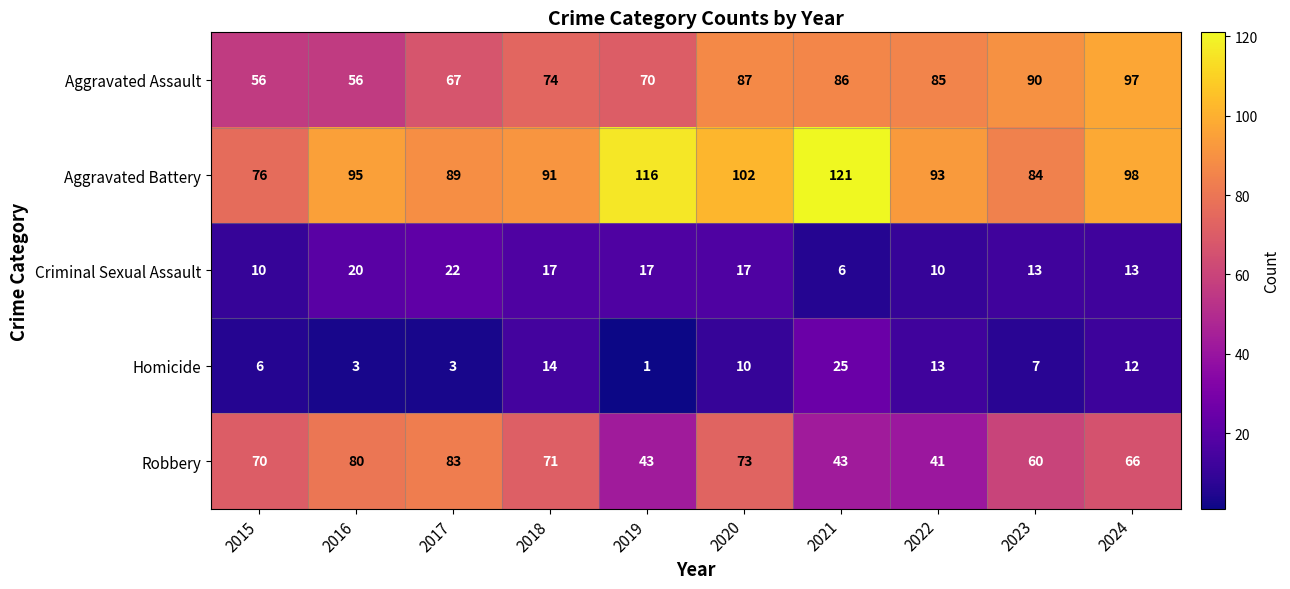

True or false: Homicide has a value of 1 at 2017.

False